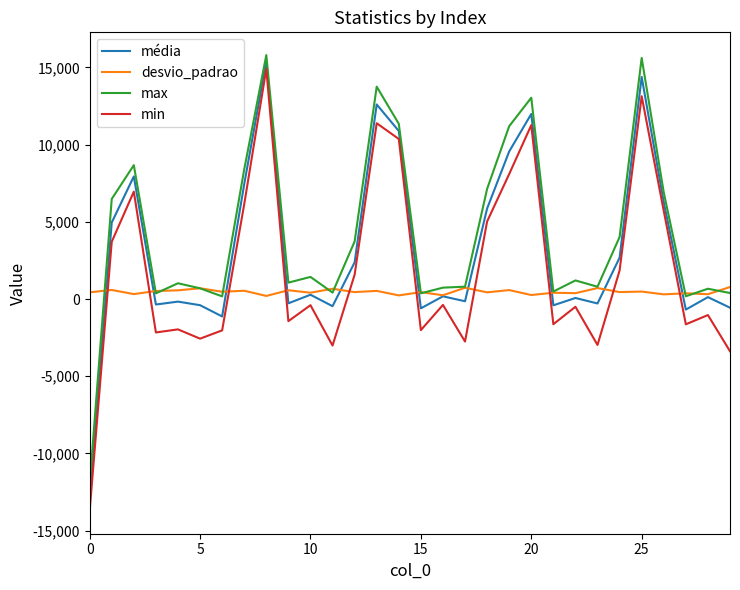

What is the minimum value shown in the chart?

-13728.0